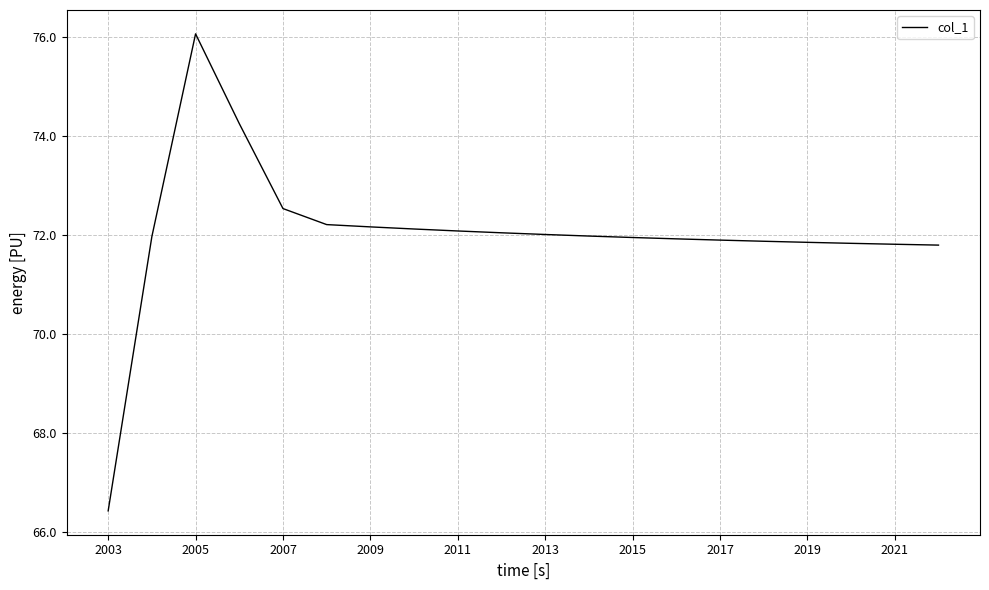

What is the maximum value shown in the chart?

76.1